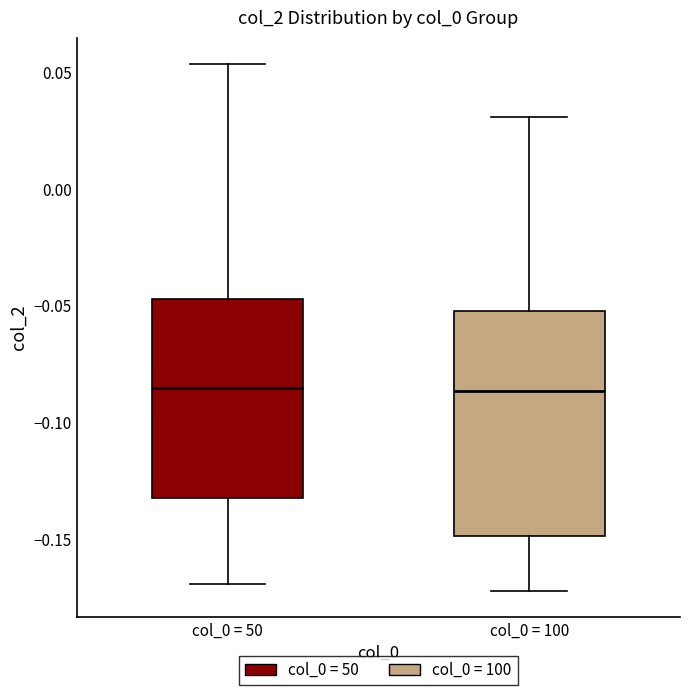

Which box is the tallest, from its lower edge to its upper edge?

col_0 = 100